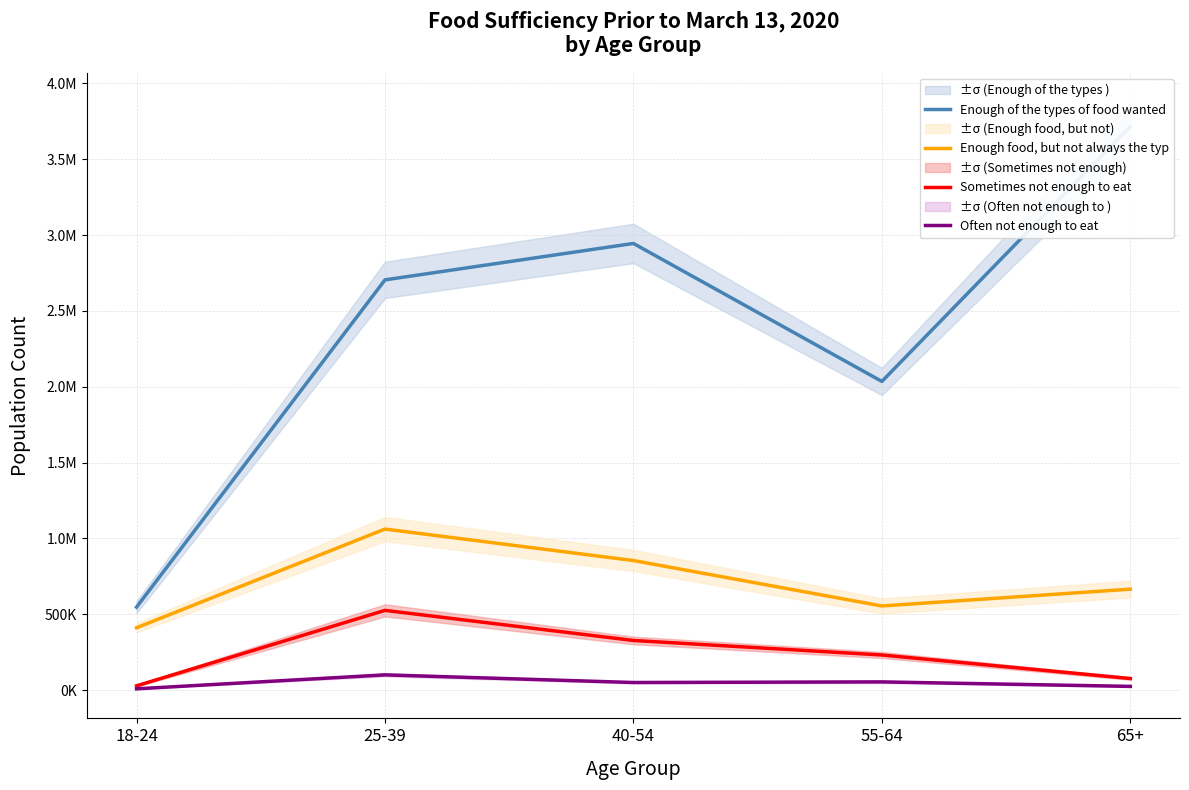

At how many categories does at least one series exceed 1591779?

4